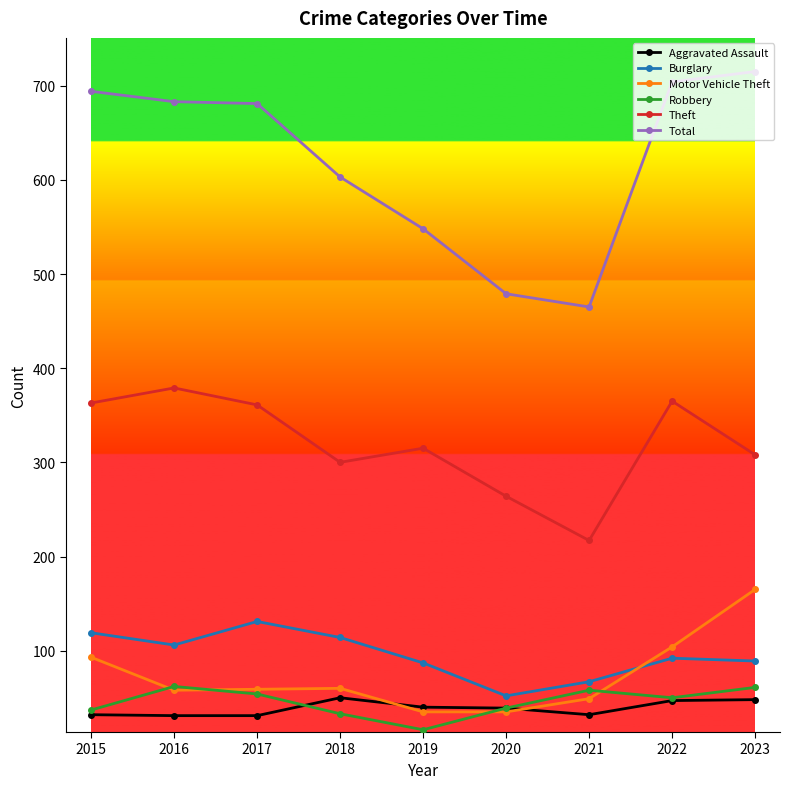

True or false: Theft has more than 2 interior local peaks.

True